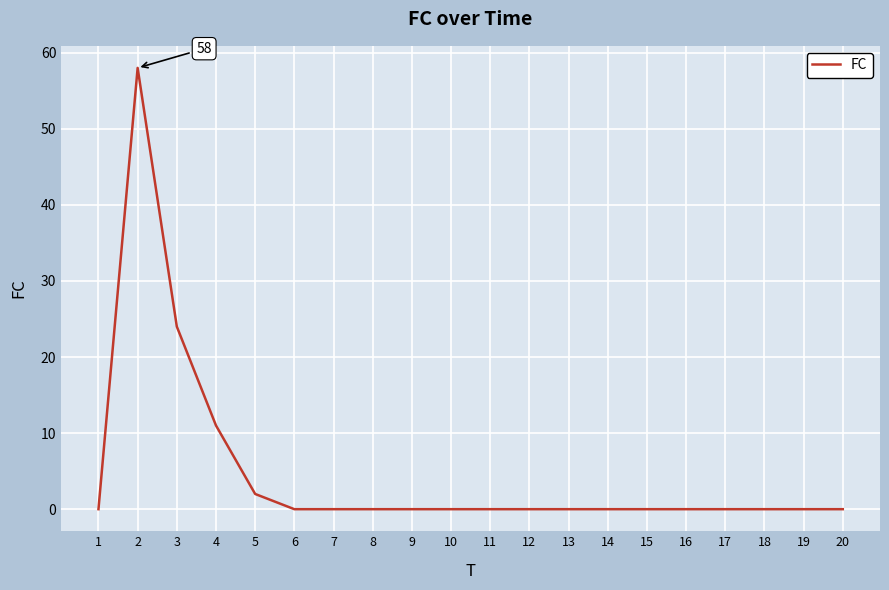

What is the difference between the maximum and second lowest values?

58